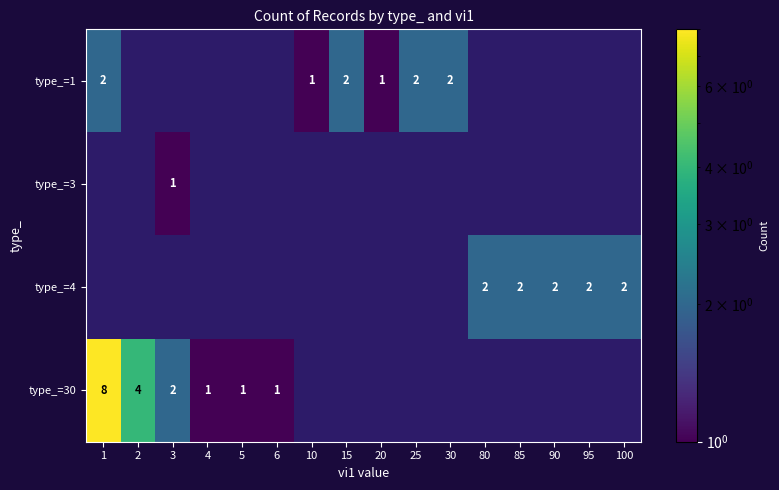

Which has a higher value, 95 or 20?

20